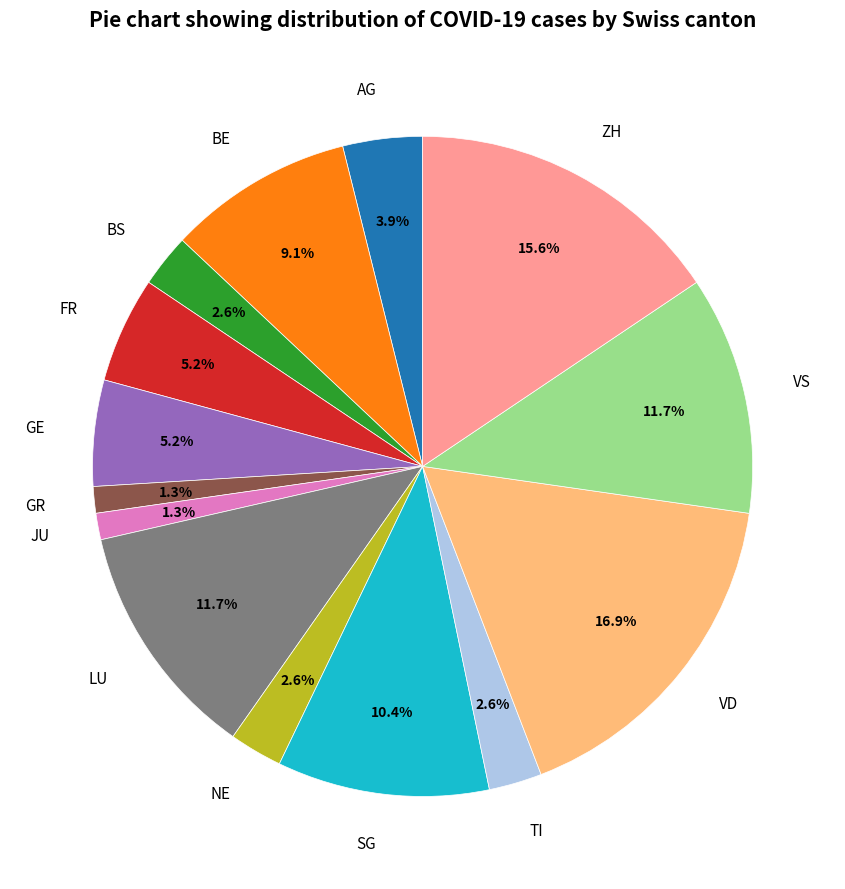

Combined, what portion of the pie is FR and JU?

6.5%